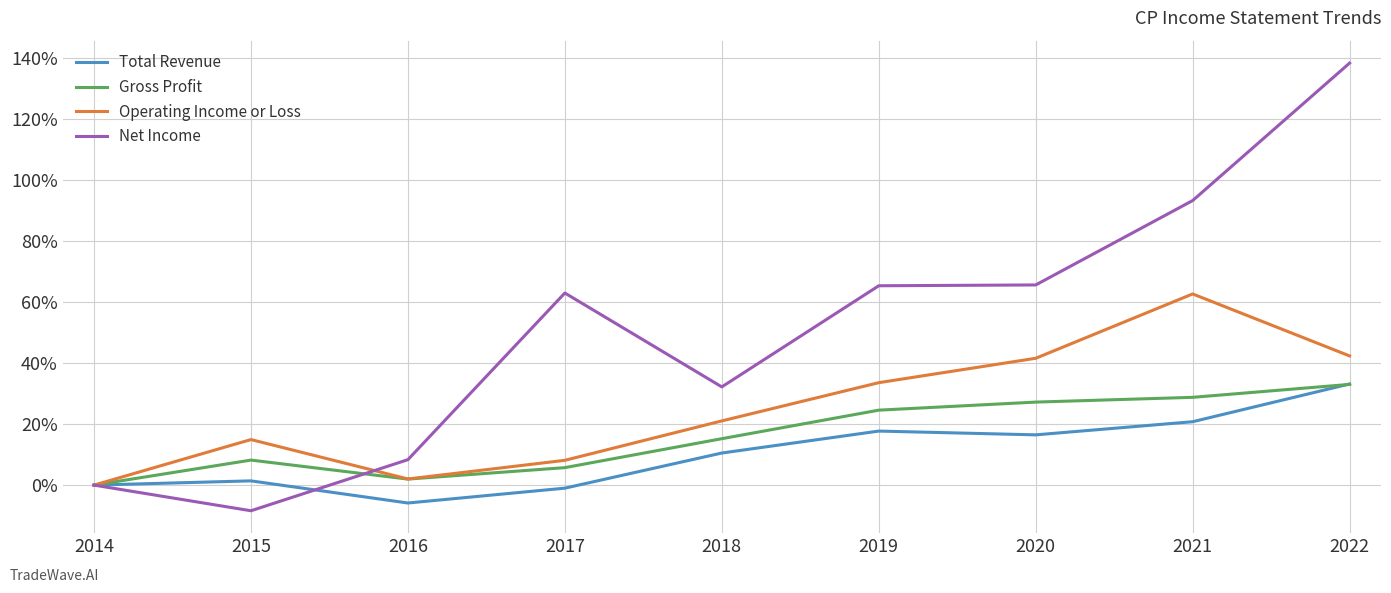

Where do Total Revenue and Gross Profit first cross each other?

2021 and 2022